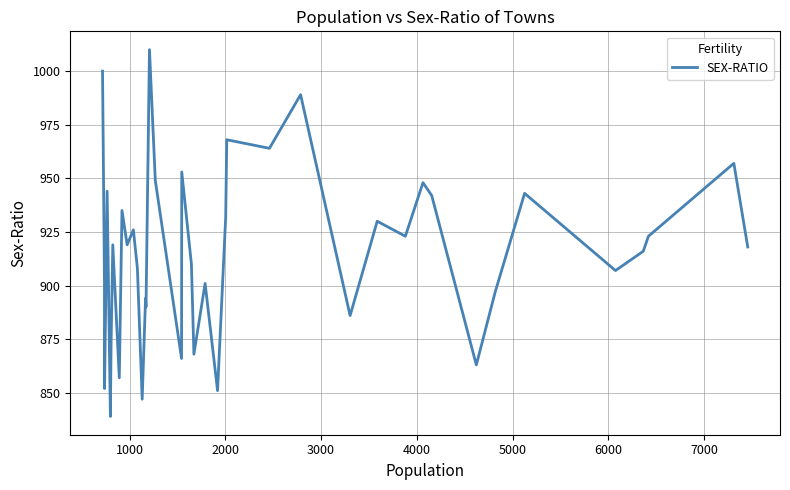

Does the chart display data point markers on the line(s)?

No